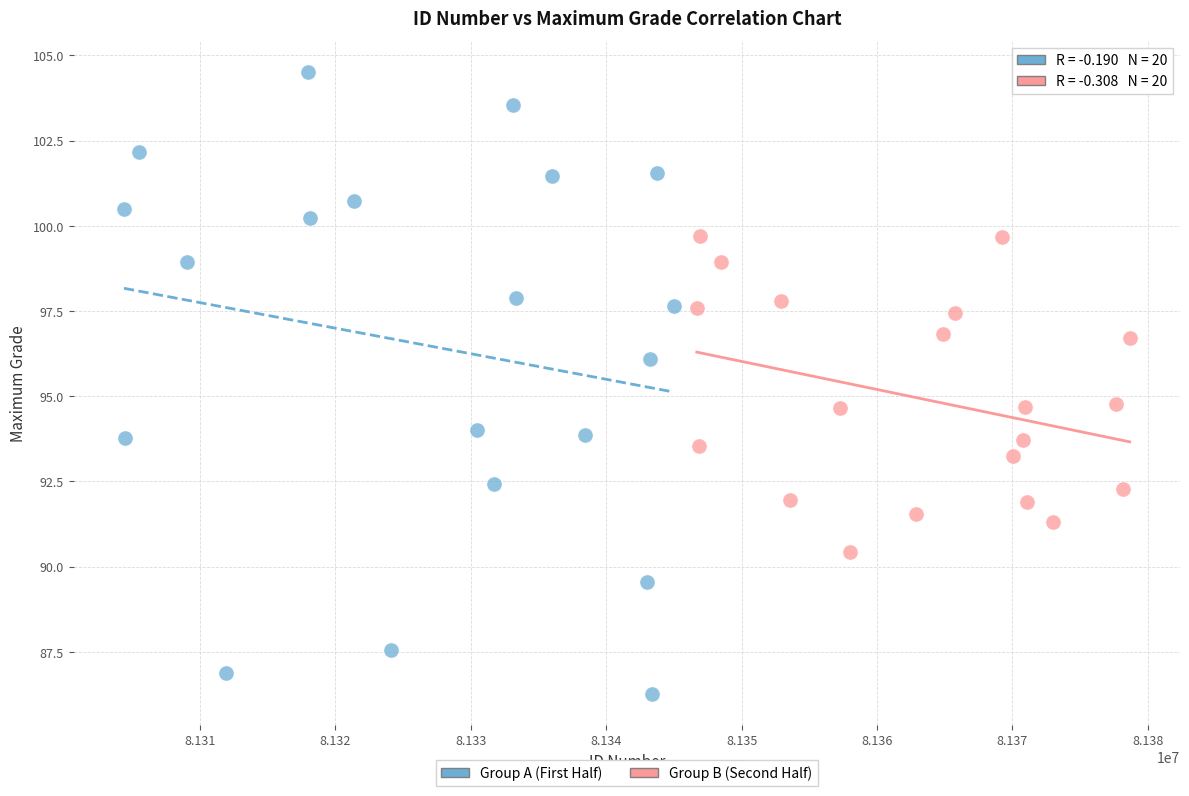

Which series reaches the maximum Y coordinate?

Group A (First Half)